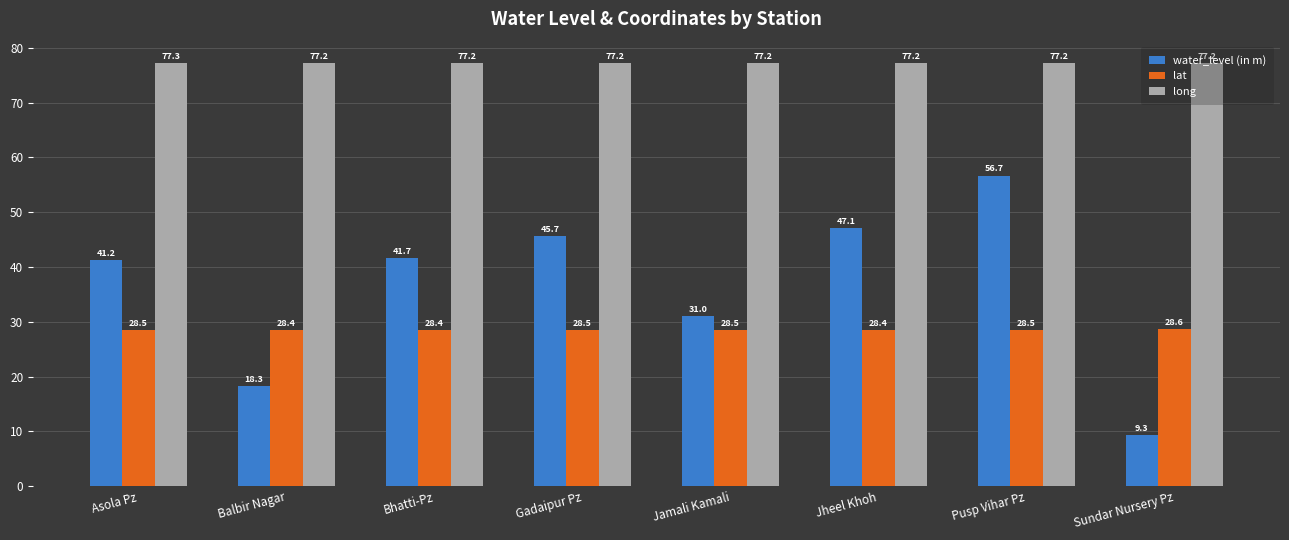

Reading left to right, what are all the values shown in this chart?

water_level (in m): Asola Pz=41.2	Balbir Nagar=18.3	Bhatti-Pz=41.7	Gadaipur Pz=45.7	Jamali Kamali=31.0	Jheel Khoh=47.1	Pusp Vihar Pz=56.7	Sundar Nursery Pz=9.3
lat: Asola Pz=28.5	Balbir Nagar=28.4	Bhatti-Pz=28.4	Gadaipur Pz=28.5	Jamali Kamali=28.5	Jheel Khoh=28.4	Pusp Vihar Pz=28.5	Sundar Nursery Pz=28.6
long: Asola Pz=77.3	Balbir Nagar=77.2	Bhatti-Pz=77.2	Gadaipur Pz=77.2	Jamali Kamali=77.2	Jheel Khoh=77.2	Pusp Vihar Pz=77.2	Sundar Nursery Pz=77.2